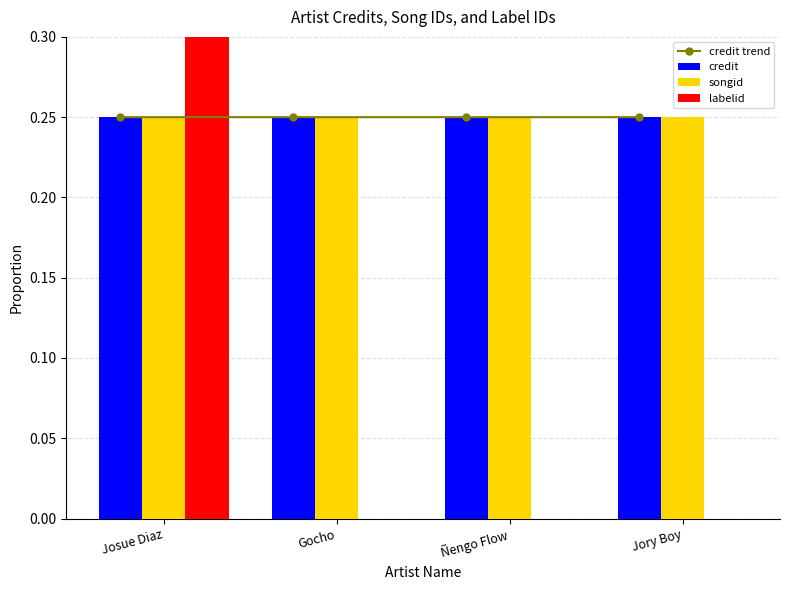

Reading left to right, extract all data points from this chart.

credit trend: 0.2	0.2	0.3	0.3
credit: 0.2	0.2	0.3	0.3
songid: 0.2	0.2	0.3	0.3
labelid: 1.0	0.0	0.0	0.0